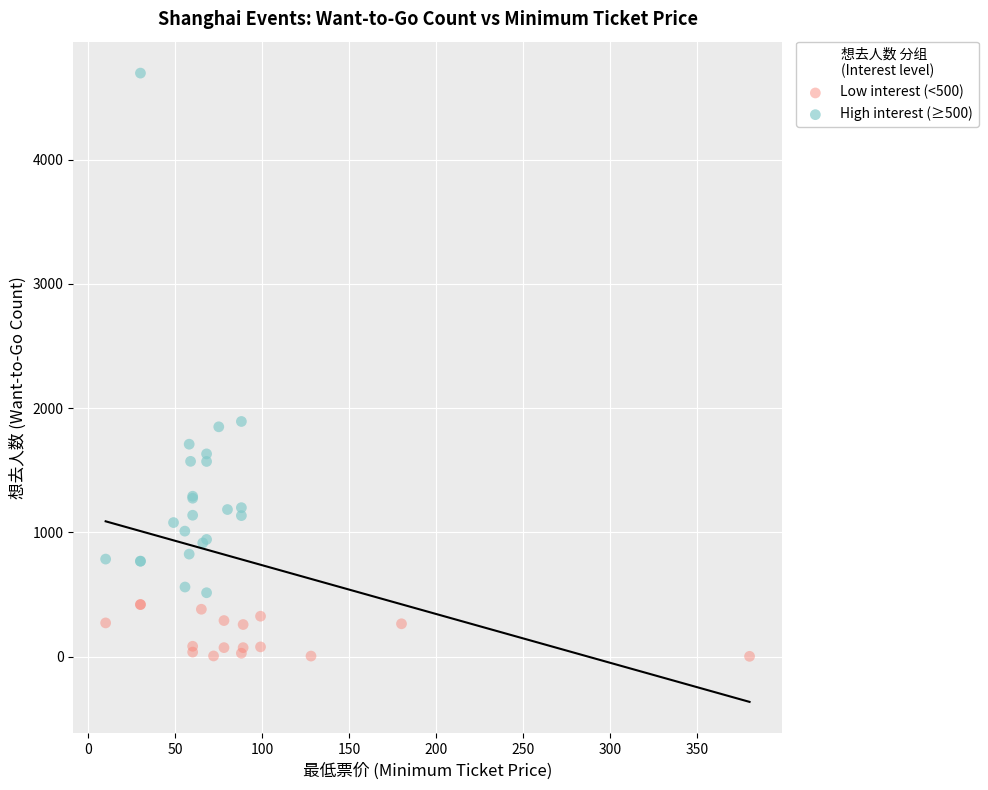

Which series has the widest spread of Y values?

High interest (≥500)